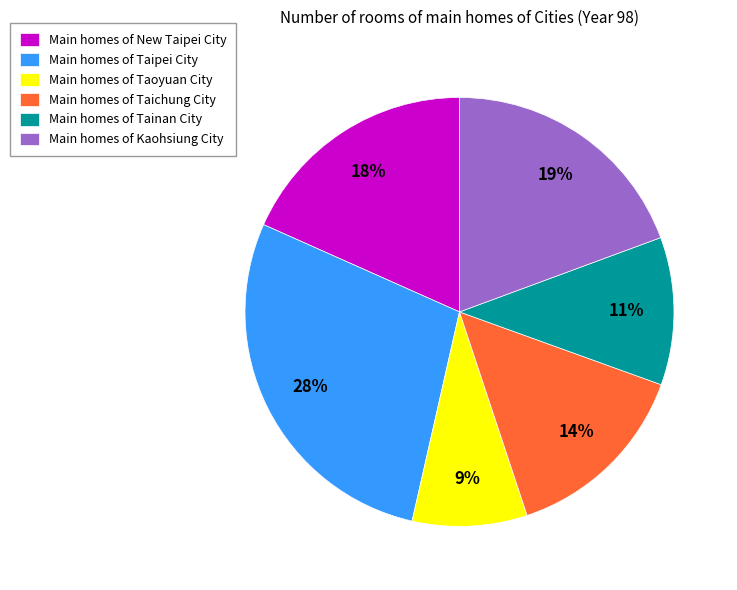

Is there any slice that represents more than half of the pie?

No